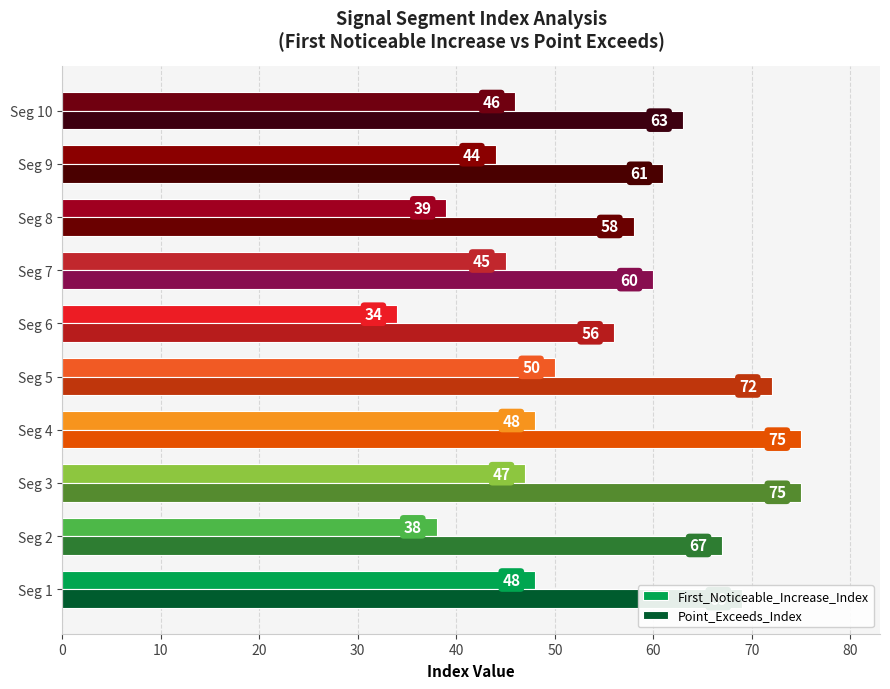

Is it true that First_Noticeable_Increase_Index equals 48 at Seg 4?

True